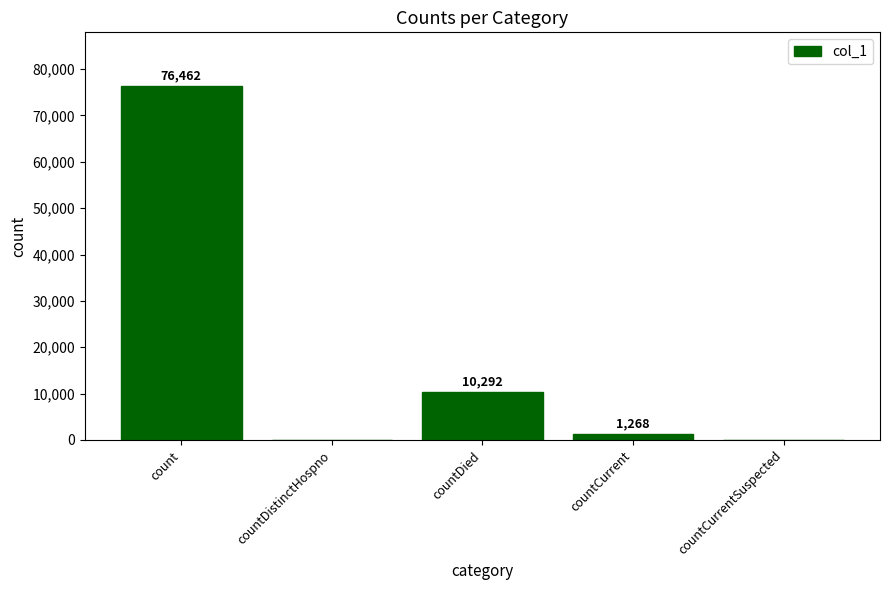

At which label is the value closest to 38231?

countDied